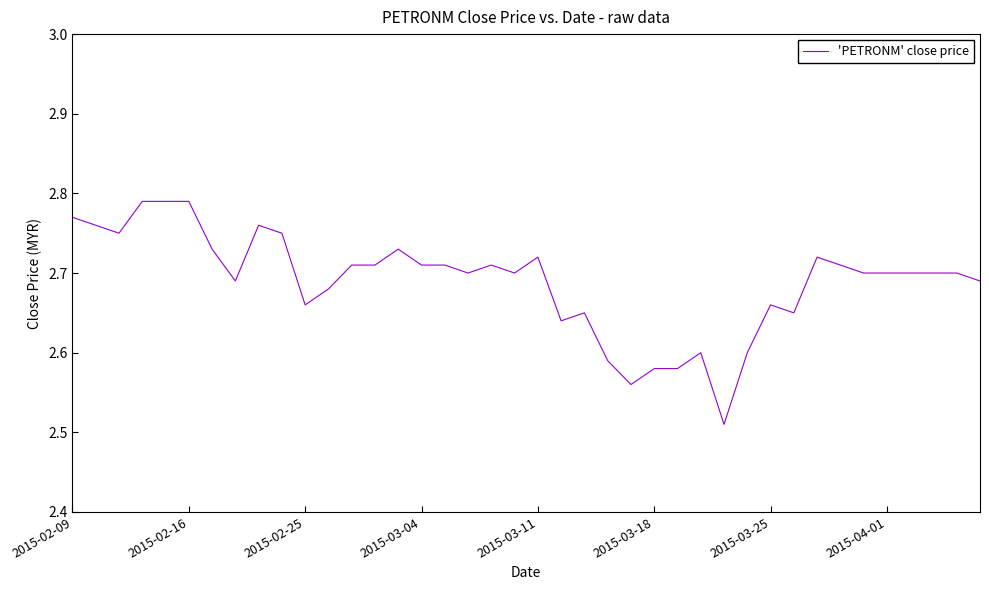

What is the difference between the maximum and minimum values?

0.3